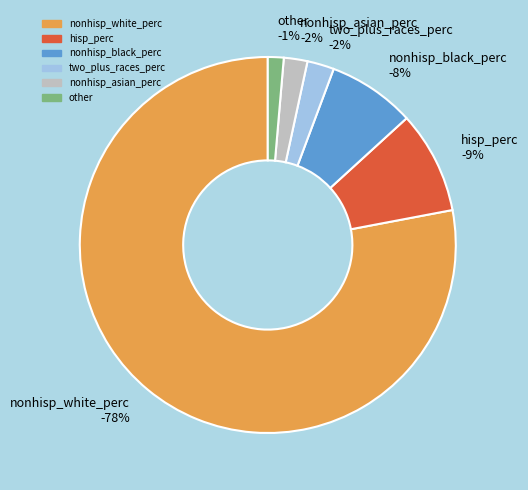

What is the largest slice in the pie chart?

nonhisp_white_perc